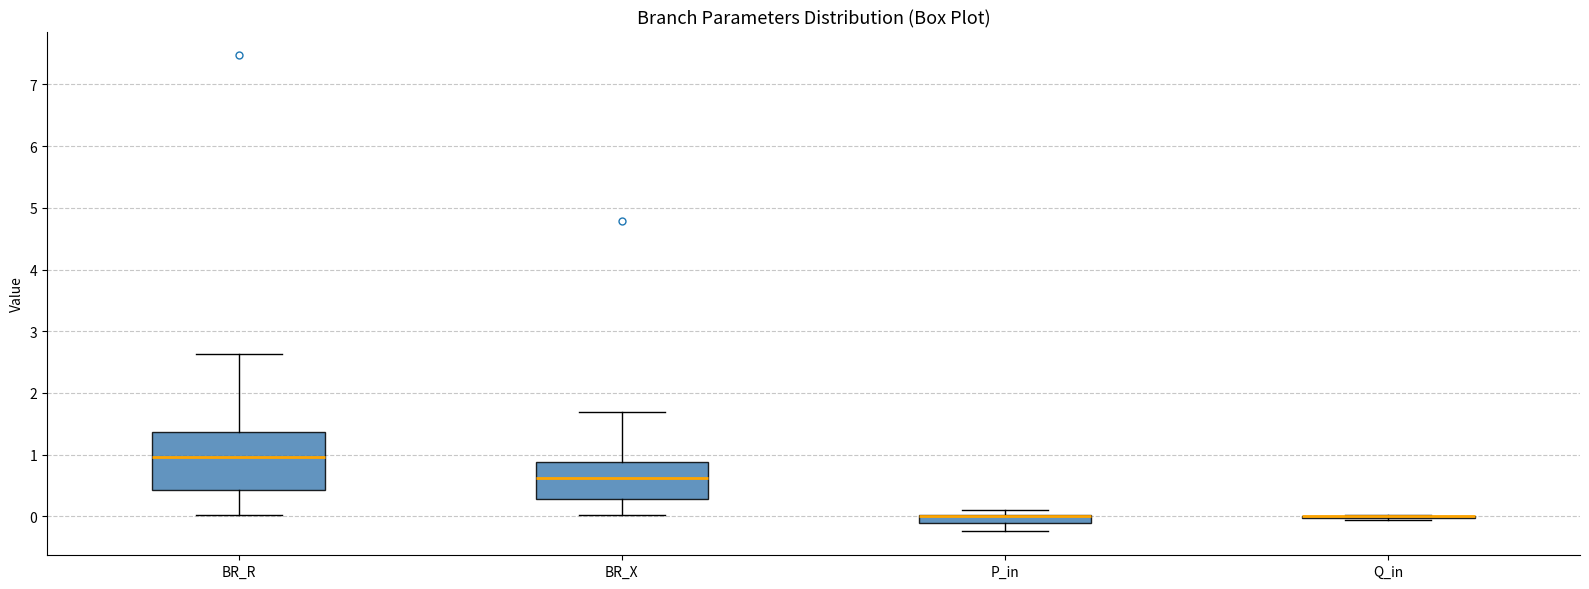

Where does the lower whisker of the box for BR_X end on the y-axis? The values are not printed on the chart, so give them approximately, as read against the axis.

0.0